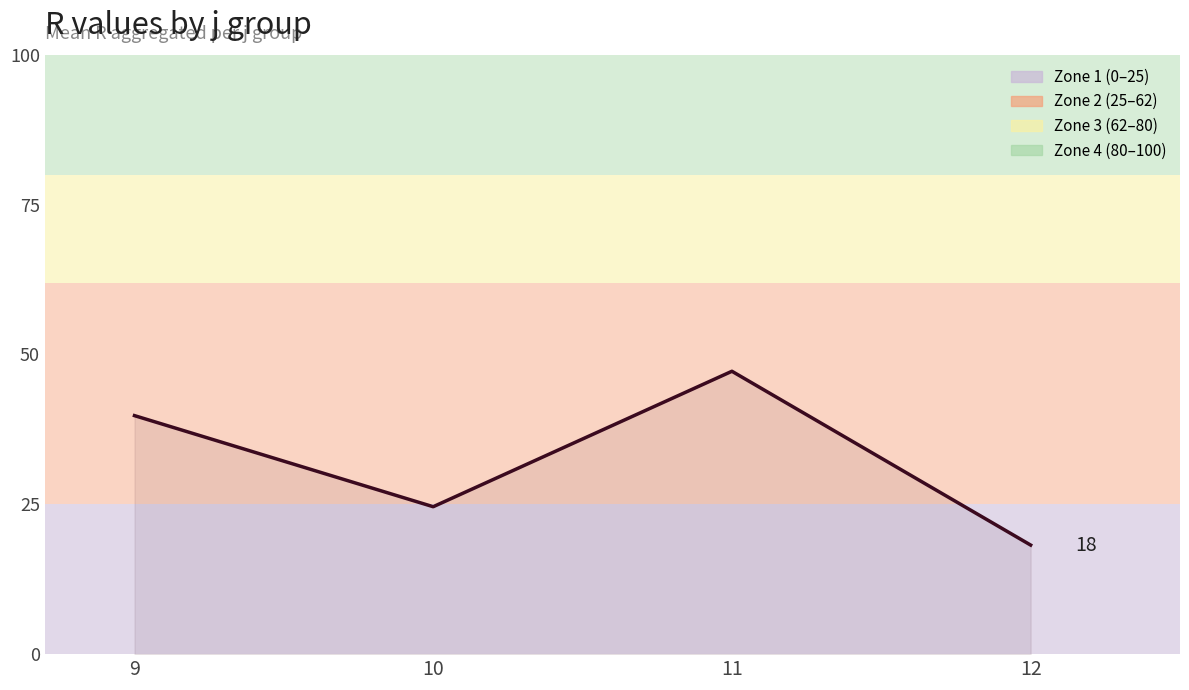

At which label does the data first exceed 39?

9